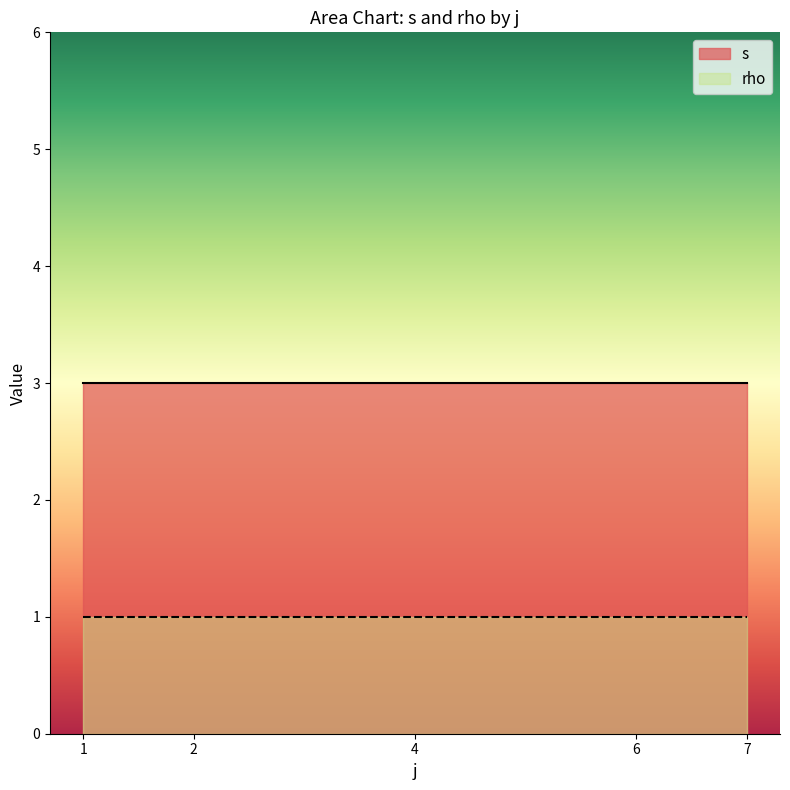

True or false: rho and s intersect in this chart.

False